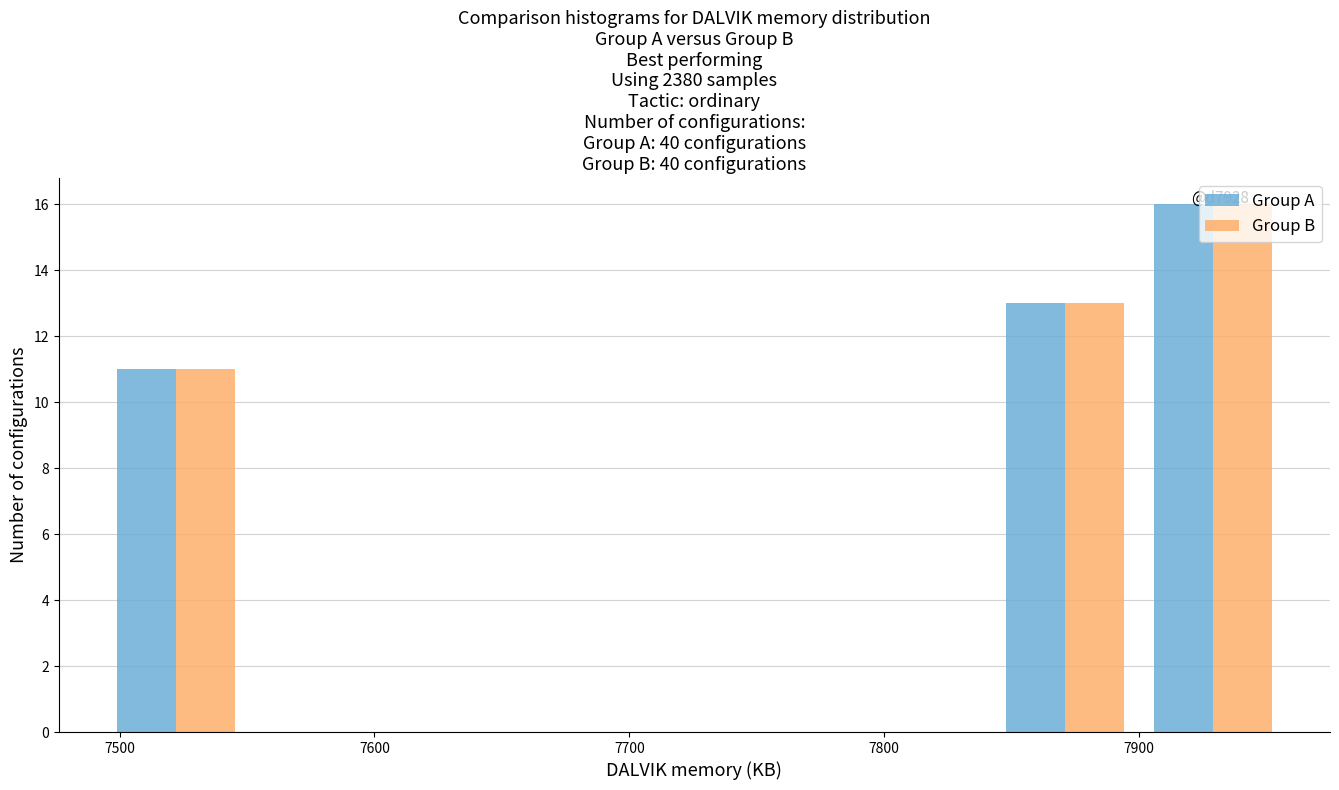

In the Group B series, which range on the x-axis has the tallest bar?

7900 to 7960